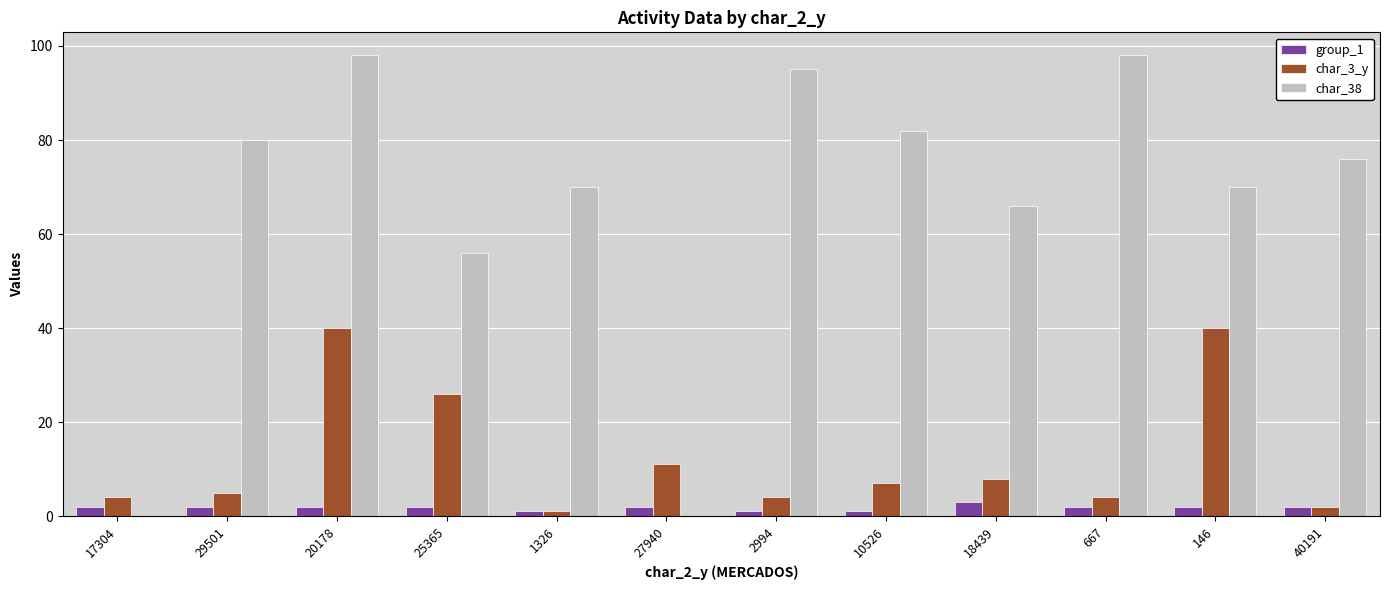

Which series has the widest spread of values?

char_38